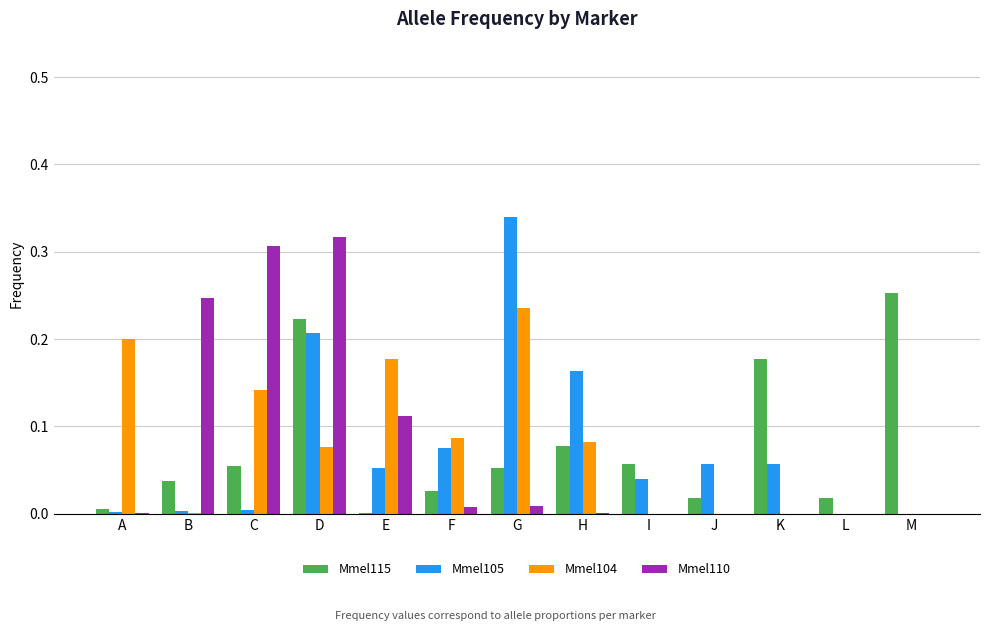

What are all the series names shown in the legend?

Mmel115, Mmel105, Mmel104, Mmel110